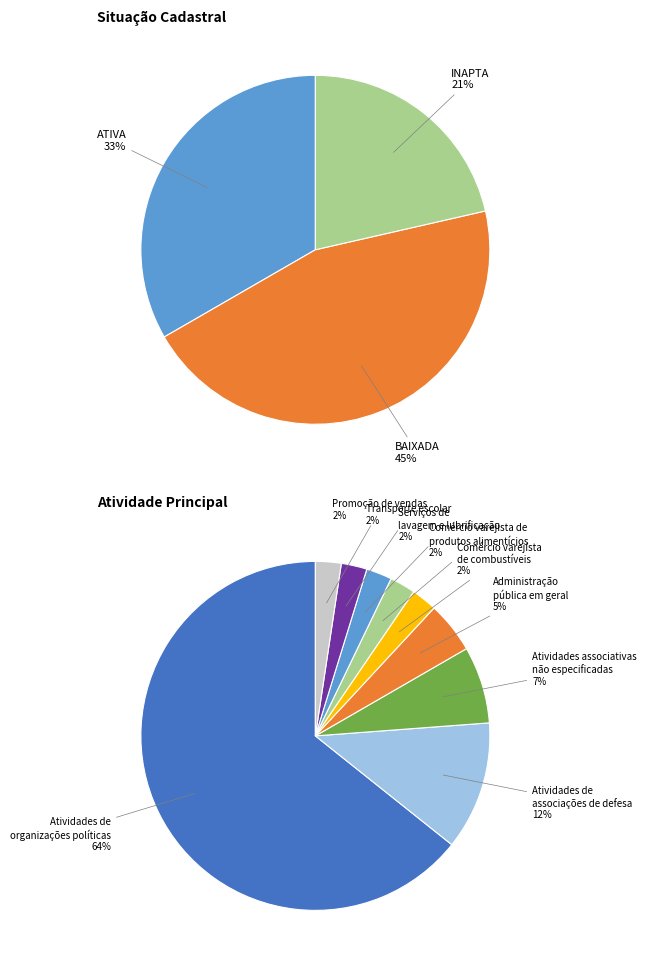

Which category has the smallest portion of the pie?

Serviços de lavagem e lubrificação